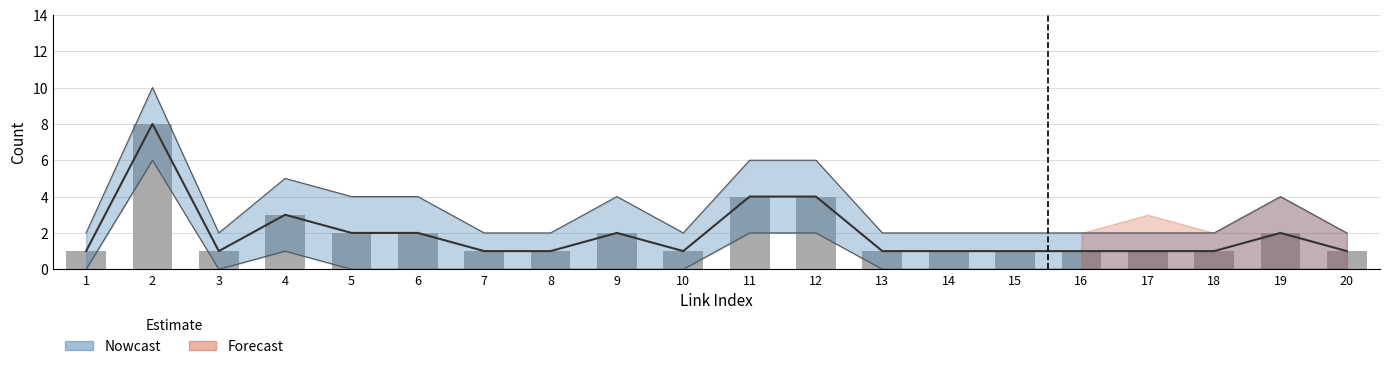

The chart shows a value of 1 at 15. True or false?

False